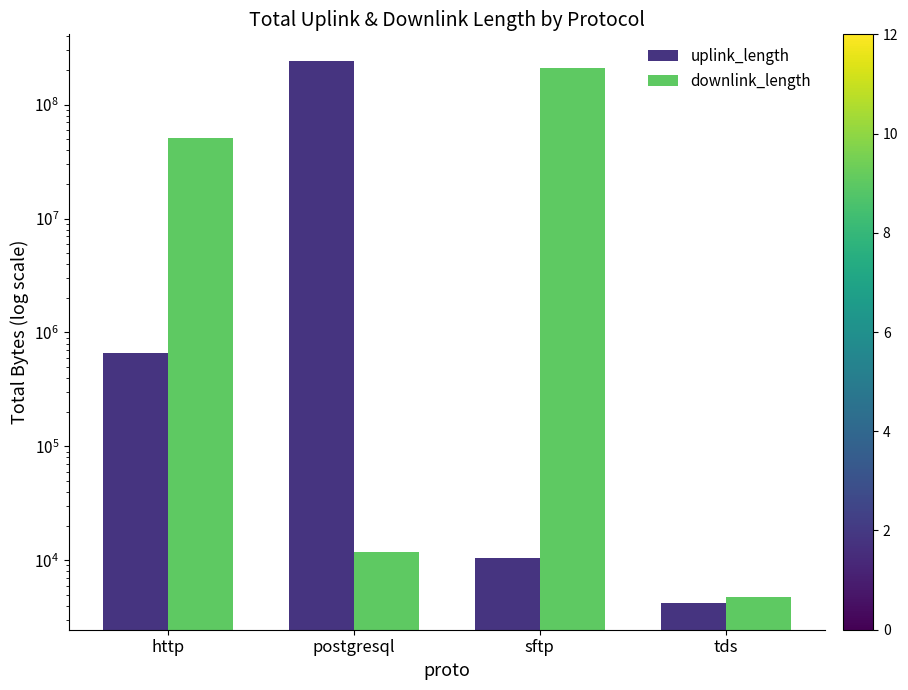

Reading left to right, what are all the values shown in this chart?

uplink_length: 655304	240013499	10537	4245
downlink_length: 50816759	11772	210009552	4742